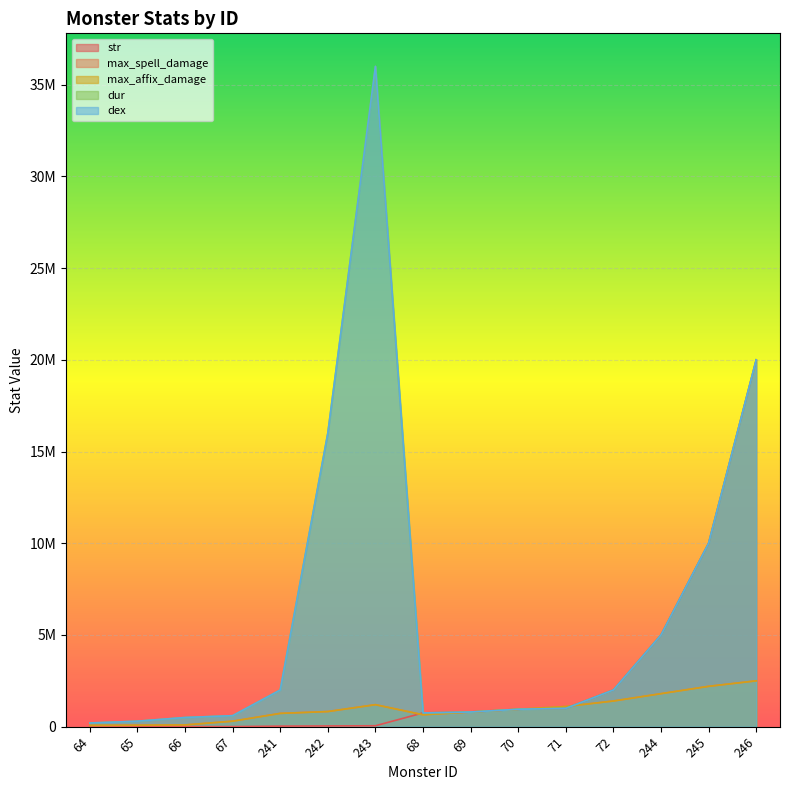

What is the maximum value shown in the chart?

36000000